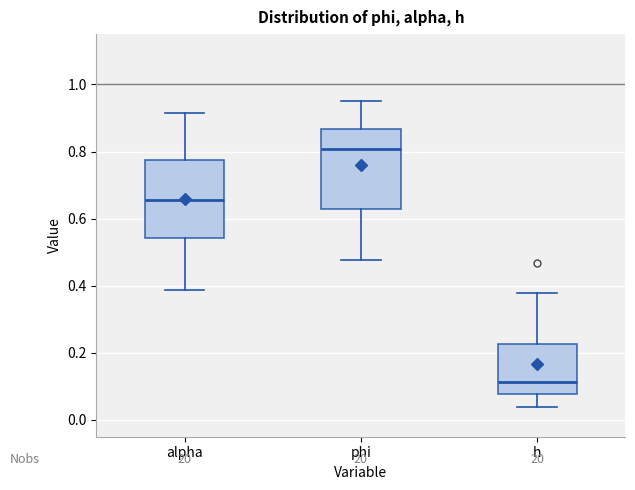

Reading left to right, transcribe this box plot: for each box, give where its median line is, the range the box spans, and where its two whiskers end, as read against the y-axis. The values are not printed on the chart, so give them approximately, as read against the axis.

alpha: median 0.66, box 0.54 to 0.78, whiskers 0.38 to 0.92
phi: median 0.80, box 0.62 to 0.86, whiskers 0.48 to 0.96
h: median 0.12, box 0.08 to 0.22, whiskers 0.04 to 0.38